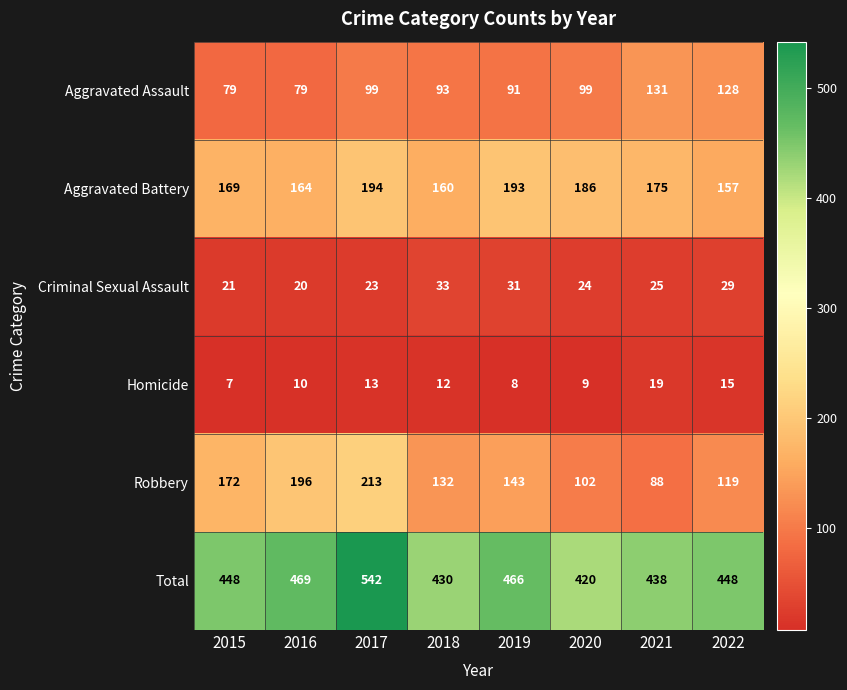

At 2018, list the series in order from smallest to largest.

Homicide, Criminal Sexual Assault, Aggravated Assault, Robbery, Aggravated Battery, Total